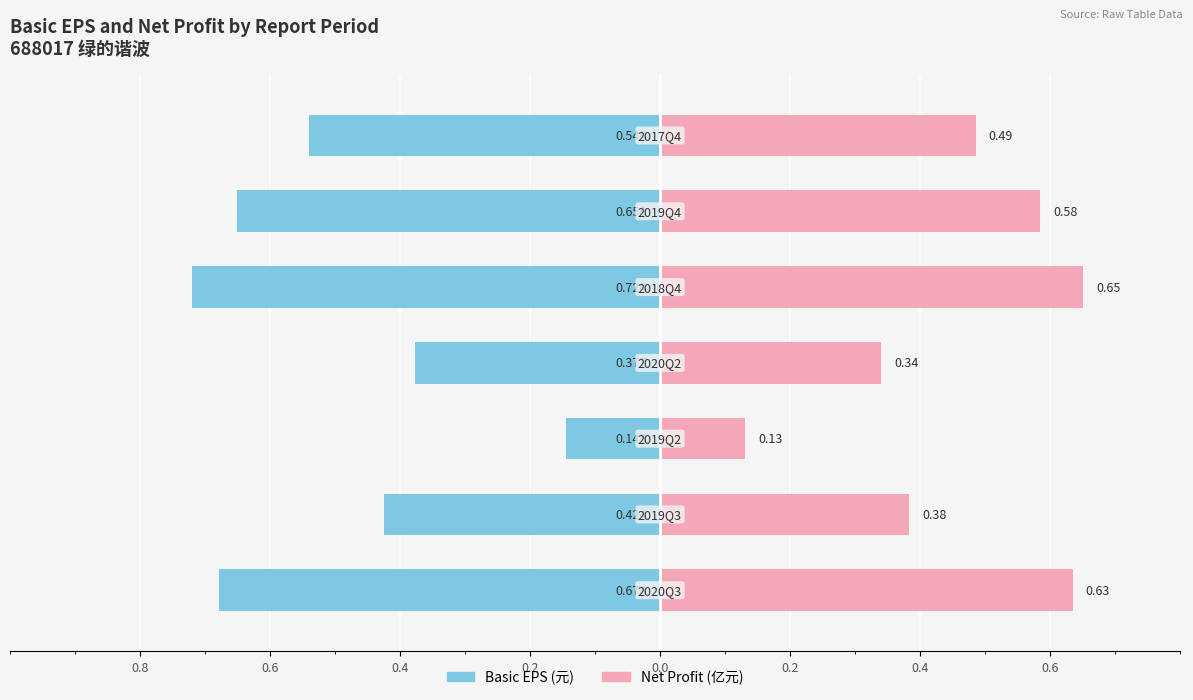

How many groups of bars are there?

7